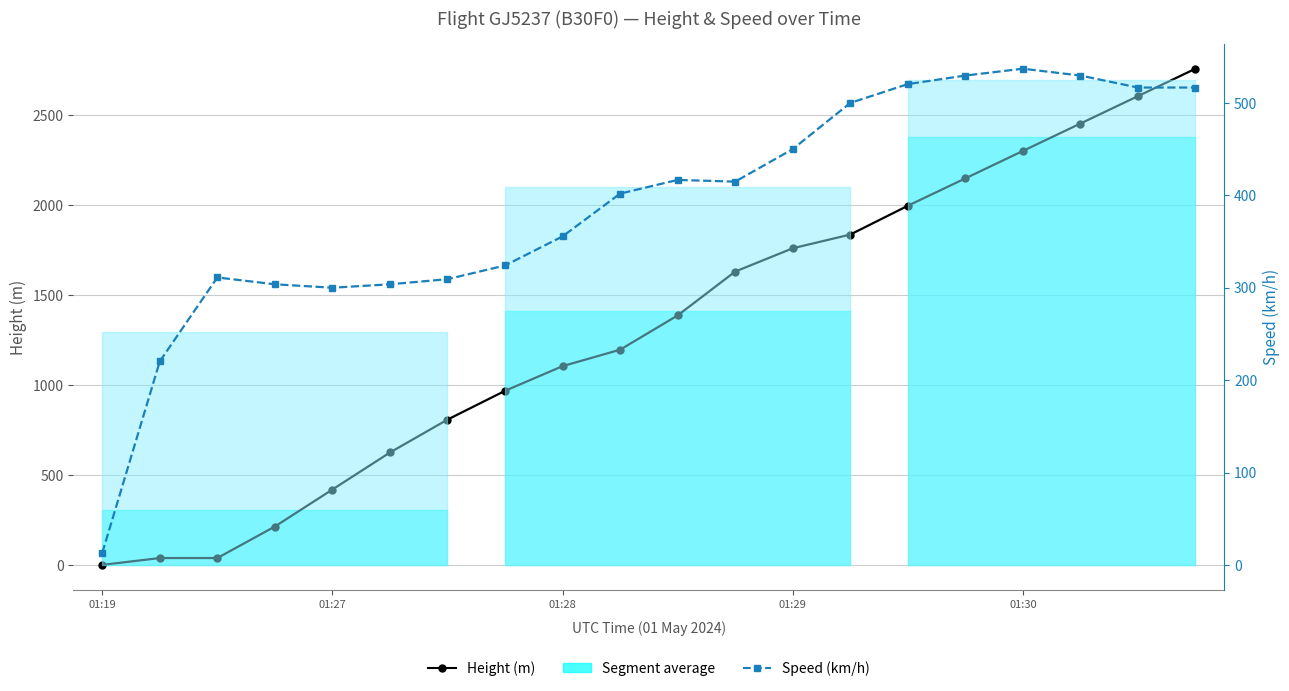

Rank the series at 15 from highest to lowest value.

Height (m), Speed (km/h)